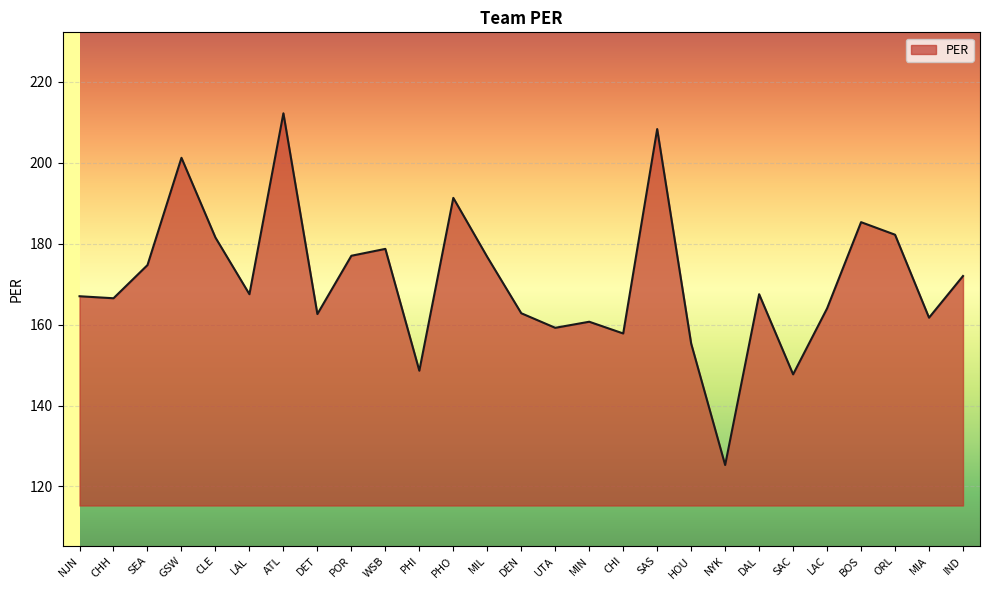

What is the change in value from ATL to LAC?

-48.2